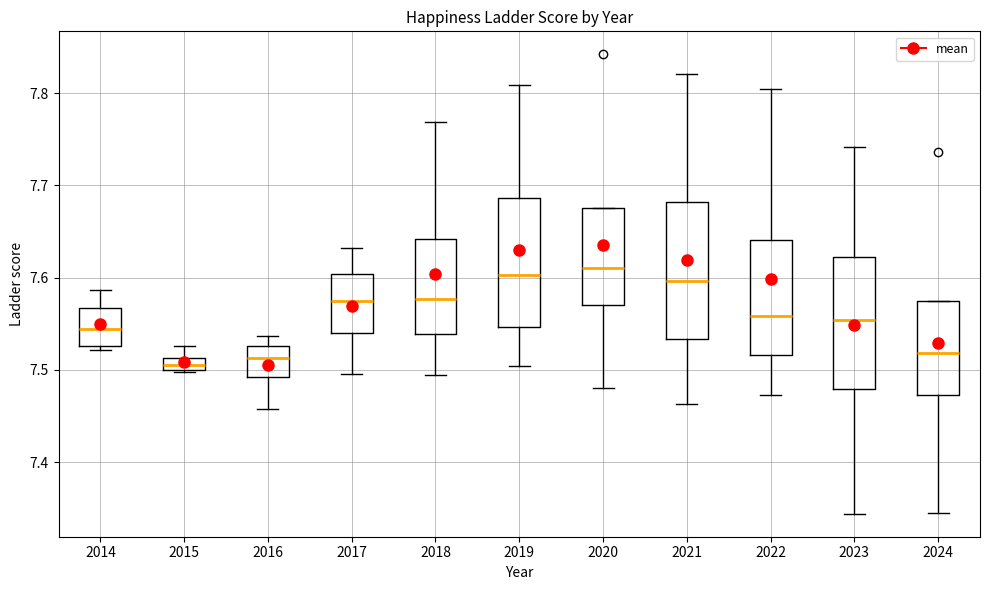

Where is the upper edge of the box at x = 2017 on the y-axis? The values are not printed on the chart, so give them approximately, as read against the axis.

7.60